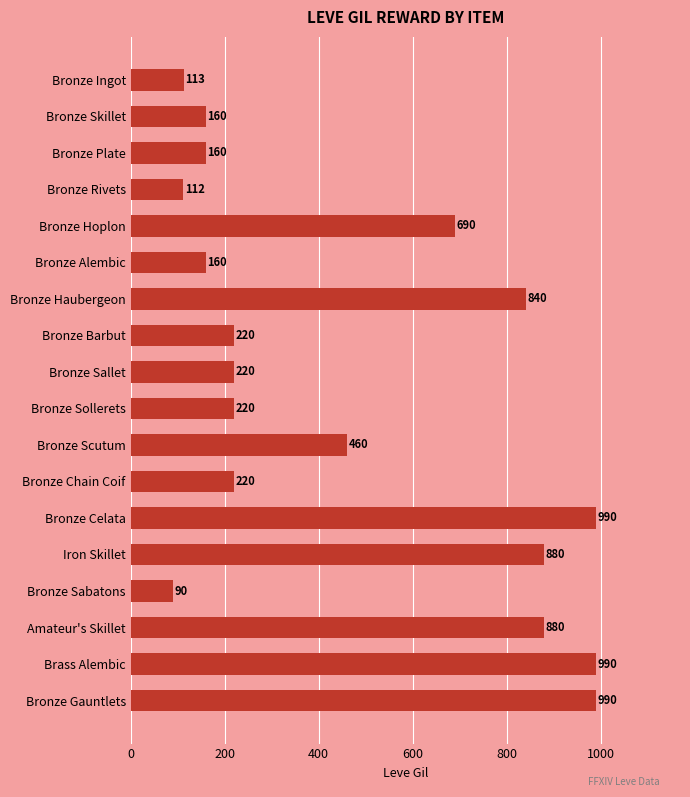

Count the number of categories in the chart.

18